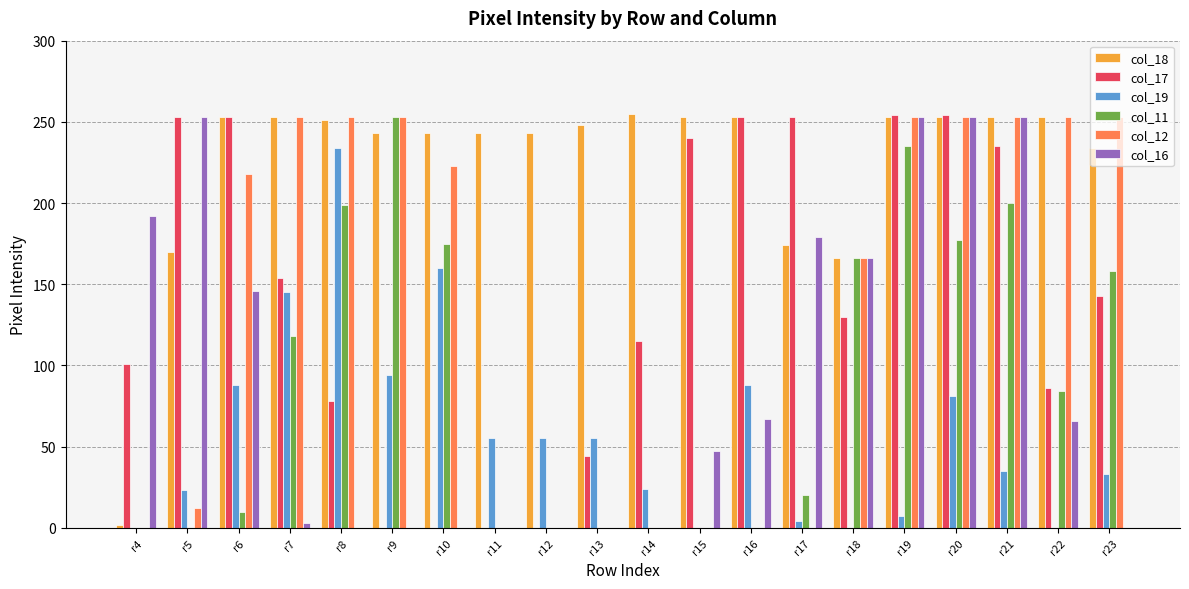

What is the greatest value displayed?

255